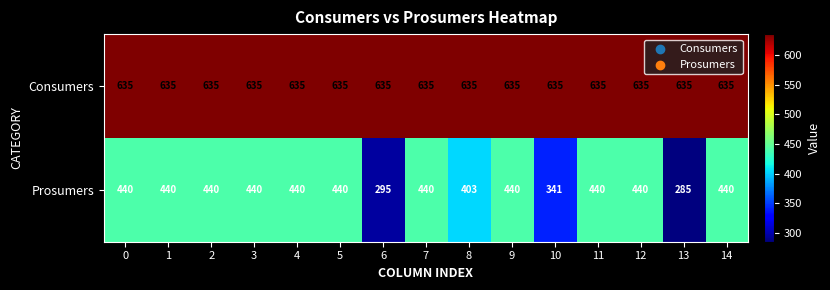

At how many categories does at least one series exceed 314?

15